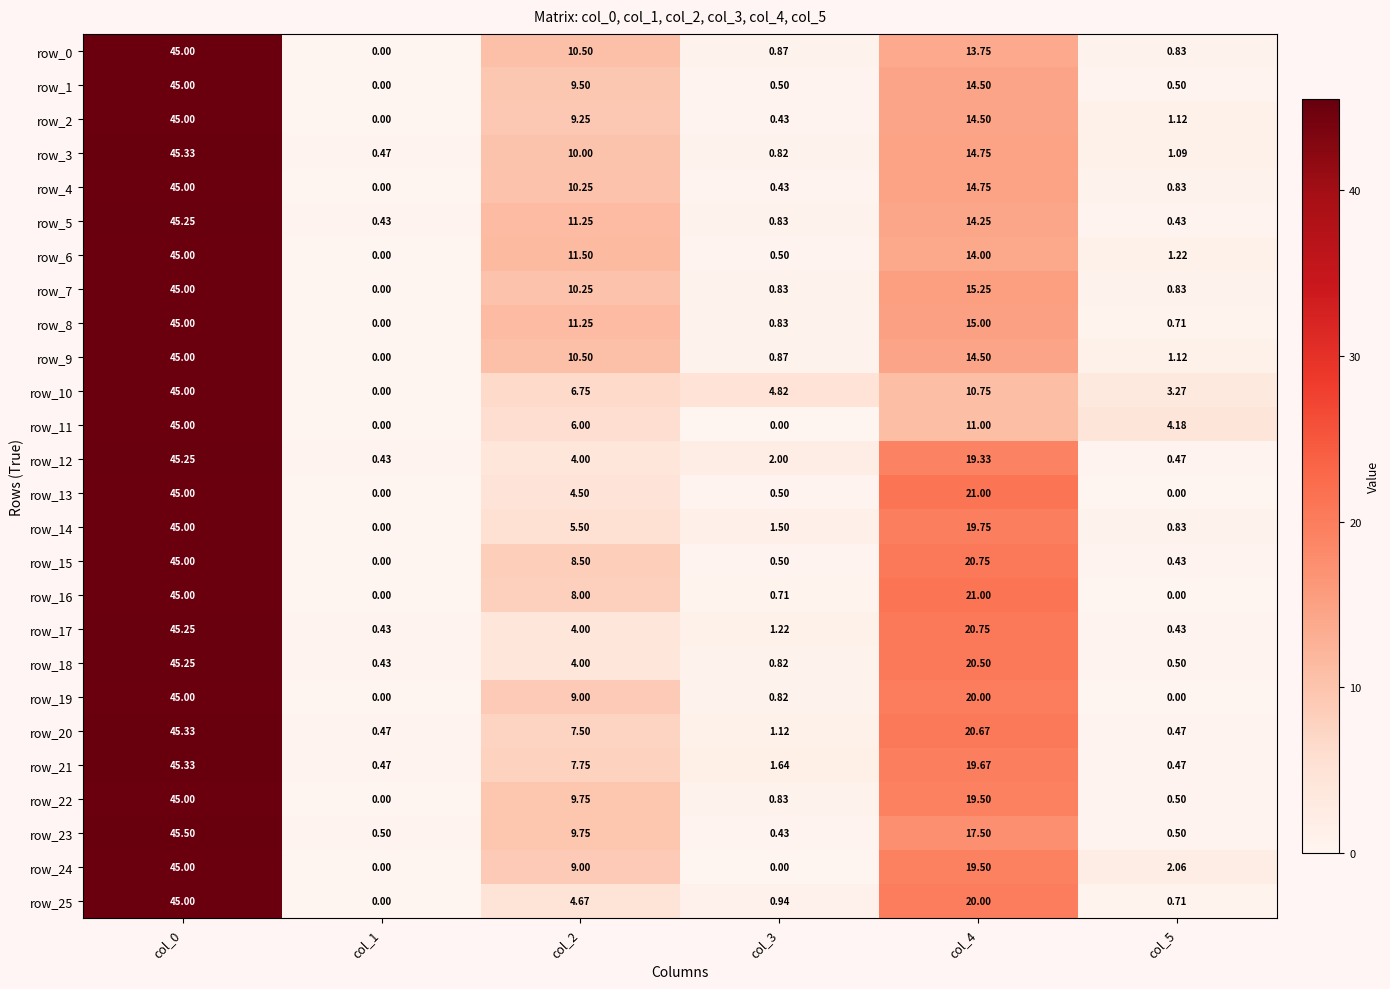

Which series changed the most between col_0 and col_3?

row_23